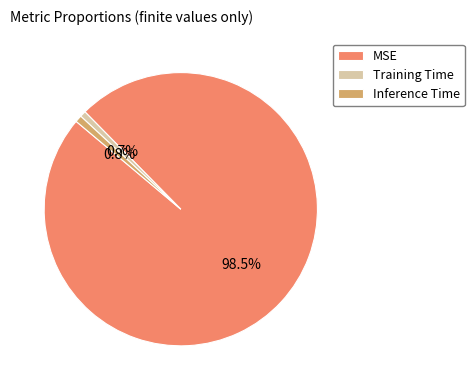

Combined, what portion of the pie is Training Time and MSE?

99.2%